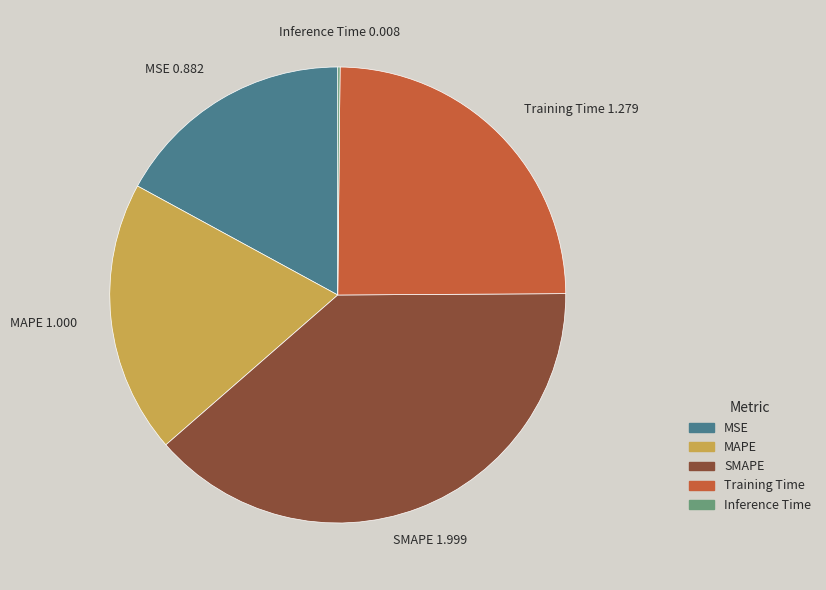

True or false: MAPE accounts for 19% of the total.

True